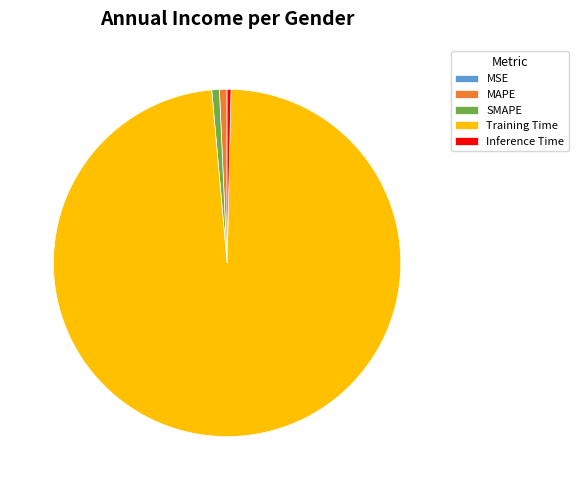

What is the largest slice in the pie chart?

Training Time